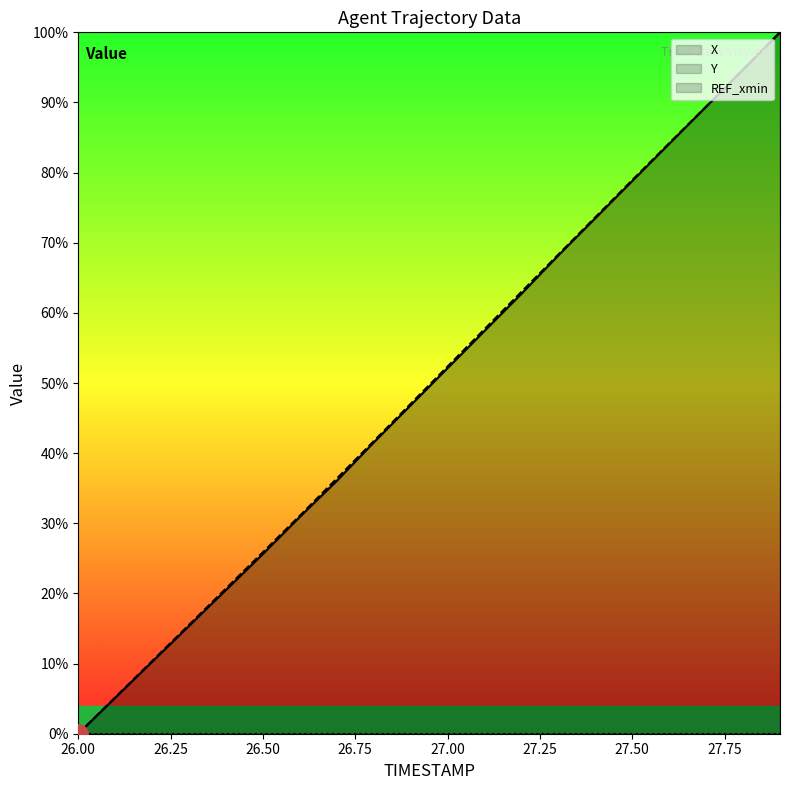

Does the chart display data point markers on the line(s)?

No